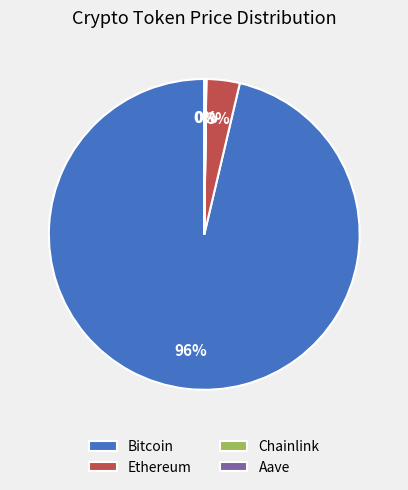

Which slice is the largest?

Bitcoin